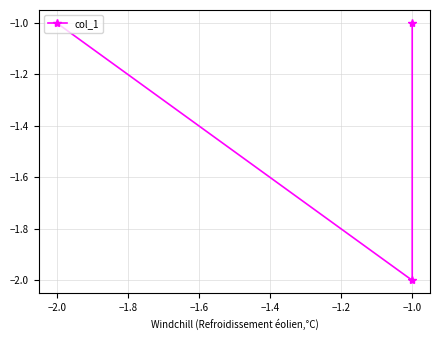

How many lines are shown in the chart?

1